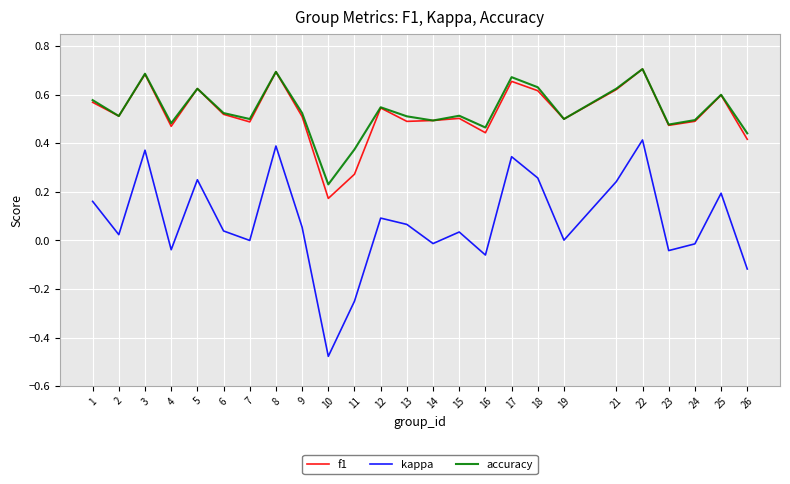

How many lines are shown in the chart?

3